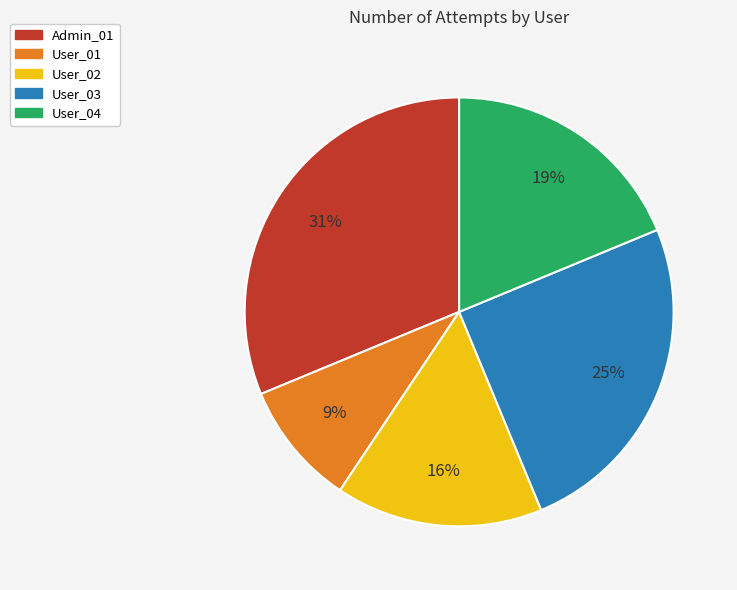

What percentage is the Admin_01 slice, to the nearest percent?

31%